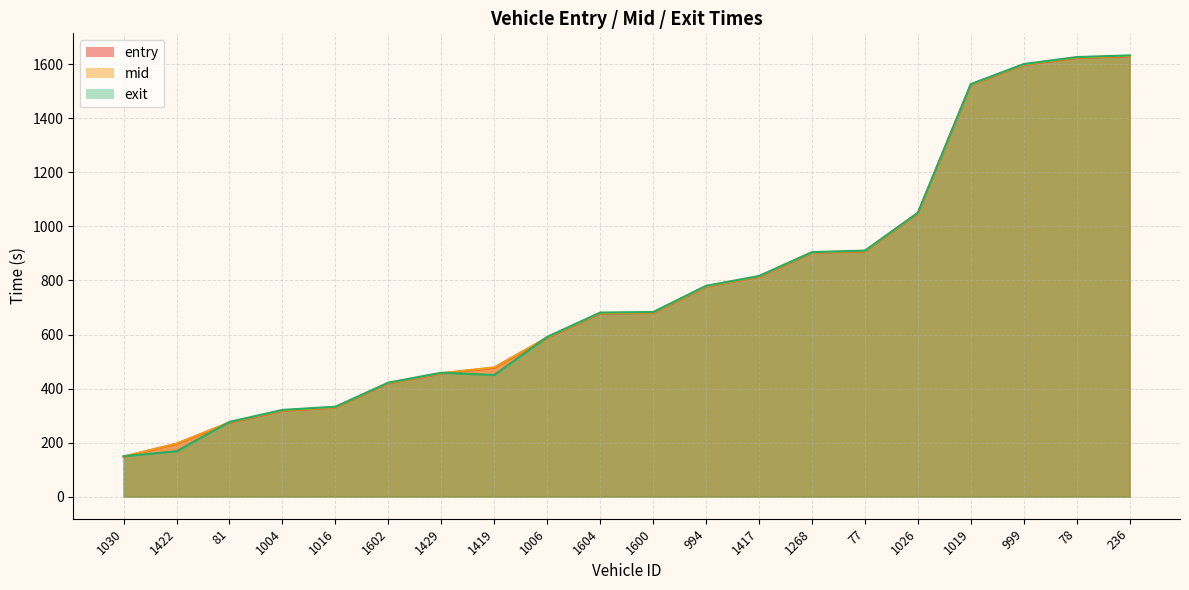

At which category is the sum across all series the highest?

236